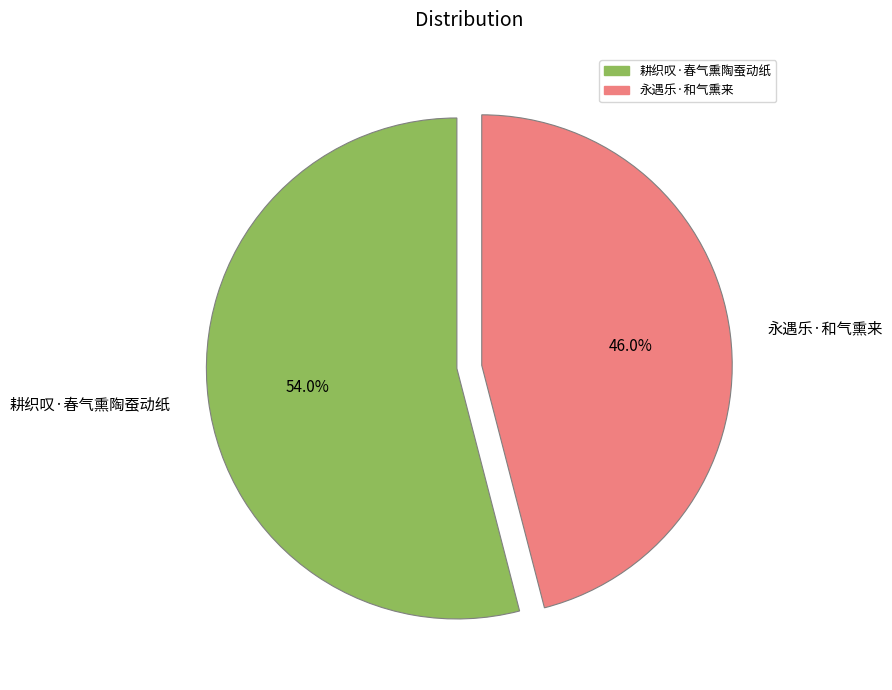

Which has a higher value, 永遇乐·和气熏来 or 耕织叹·春气熏陶蚕动纸?

耕织叹·春气熏陶蚕动纸